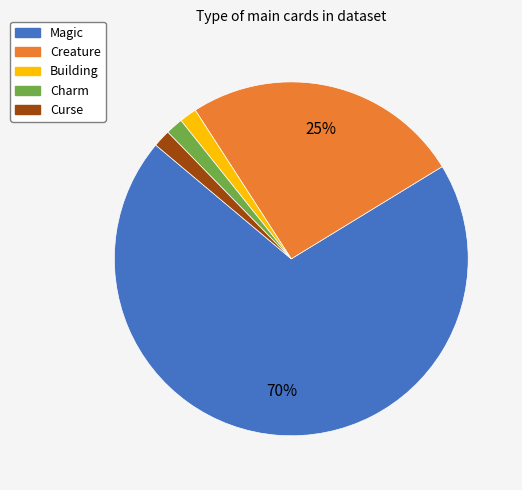

To the nearest percent, what portion does Building represent?

2%